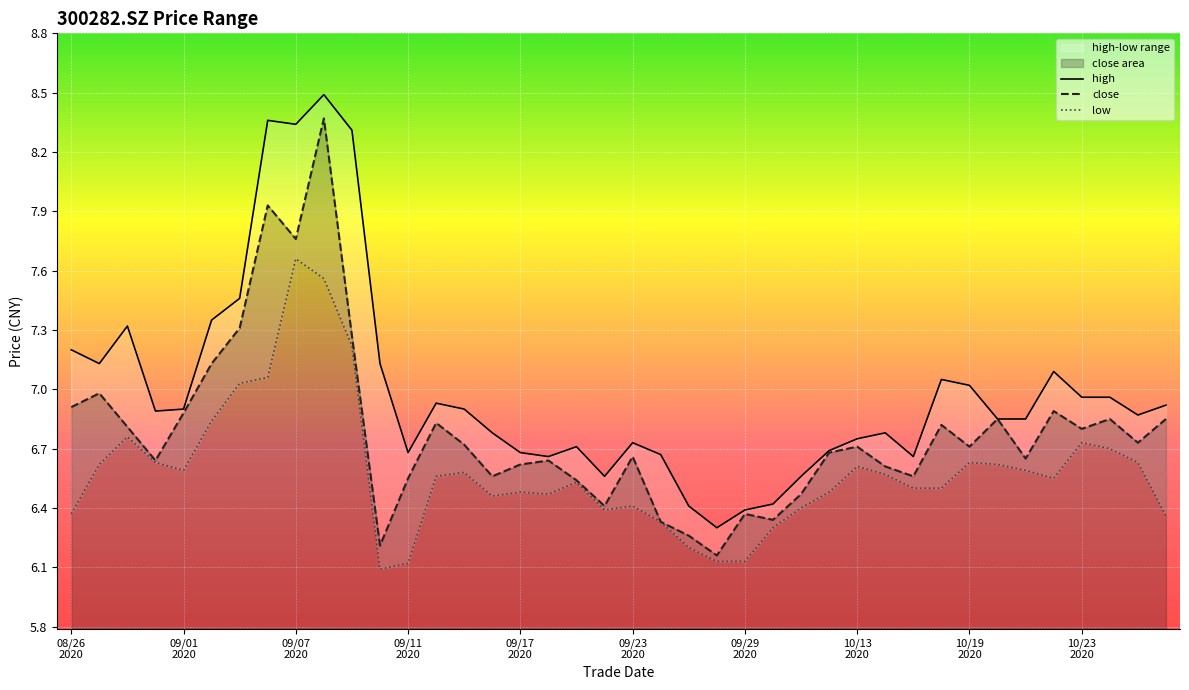

True or false: high and close intersect in this chart.

False